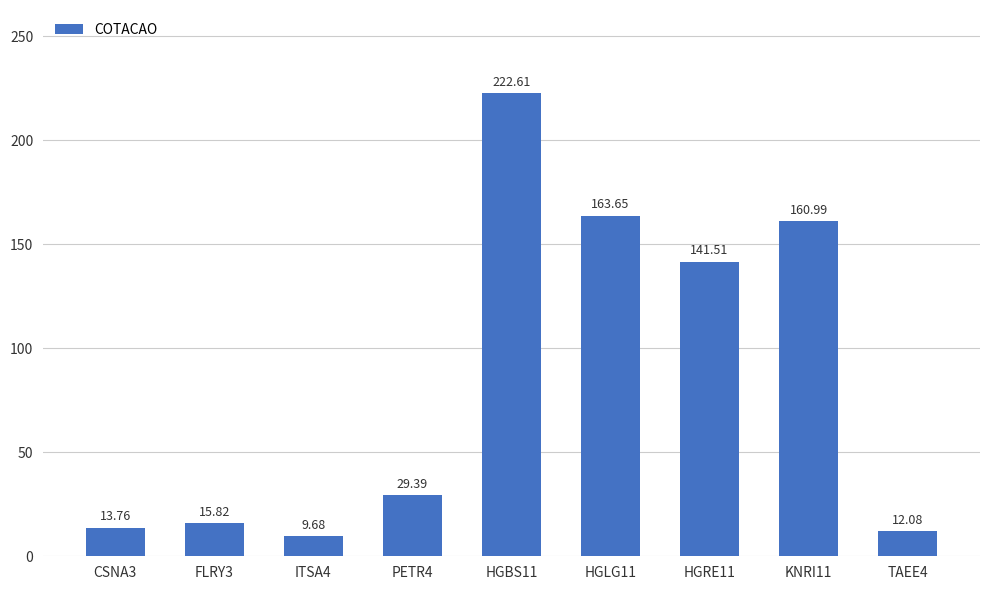

How many bars are there in total?

9